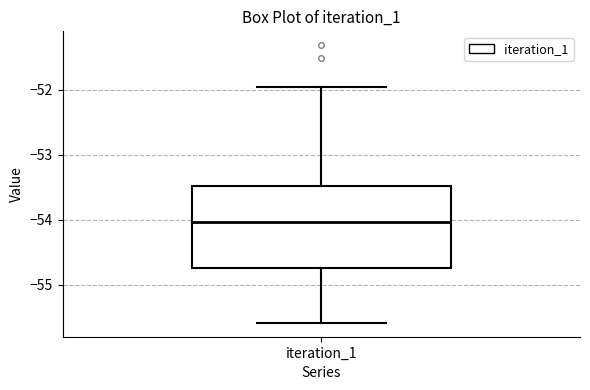

Read this box plot against the y-axis: the position of the median line, the range covered by the box, and the ends of both whiskers. The values are not printed on the chart, so give them approximately, as read against the axis.

median -54.0, box -54.7 to -53.5, whiskers -55.6 to -52.0